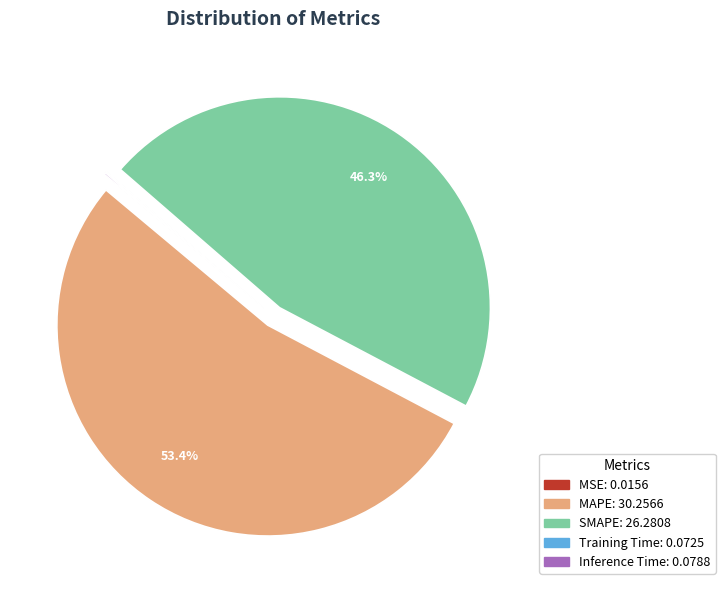

Which has a higher value, SMAPE or MAPE?

MAPE